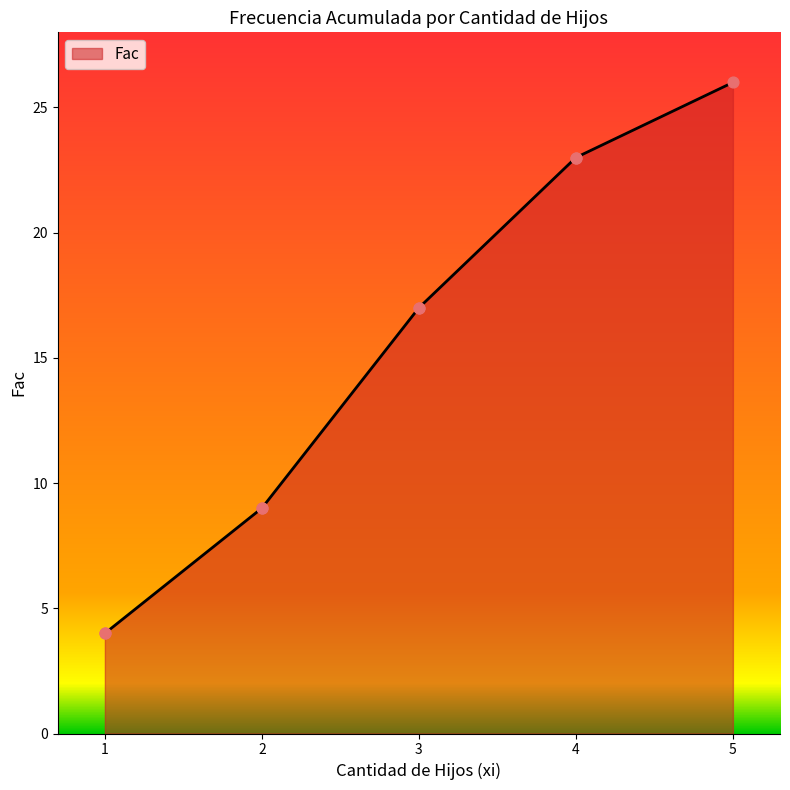

Which has a higher value, 2 or 5?

5